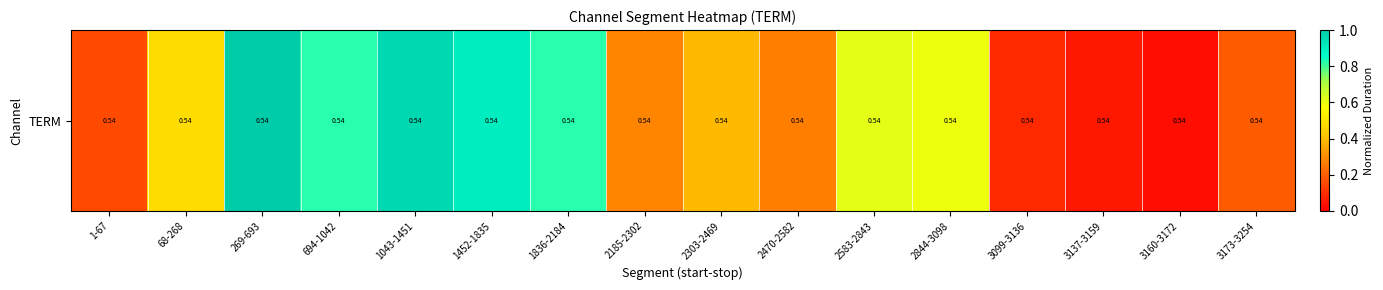

How many data points does each series have?

16